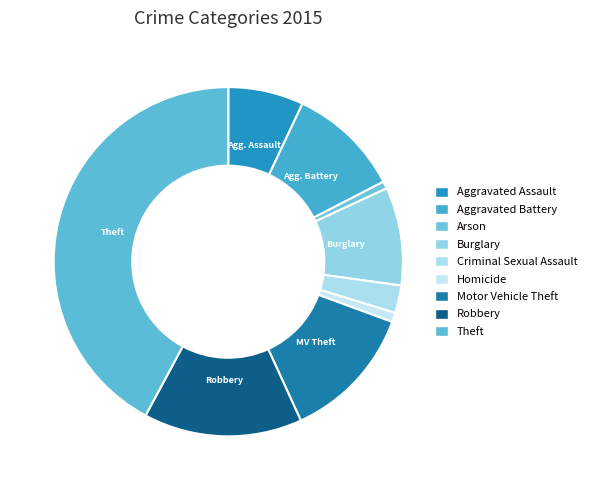

Is it true that Motor Vehicle Theft is 22% of the pie?

False